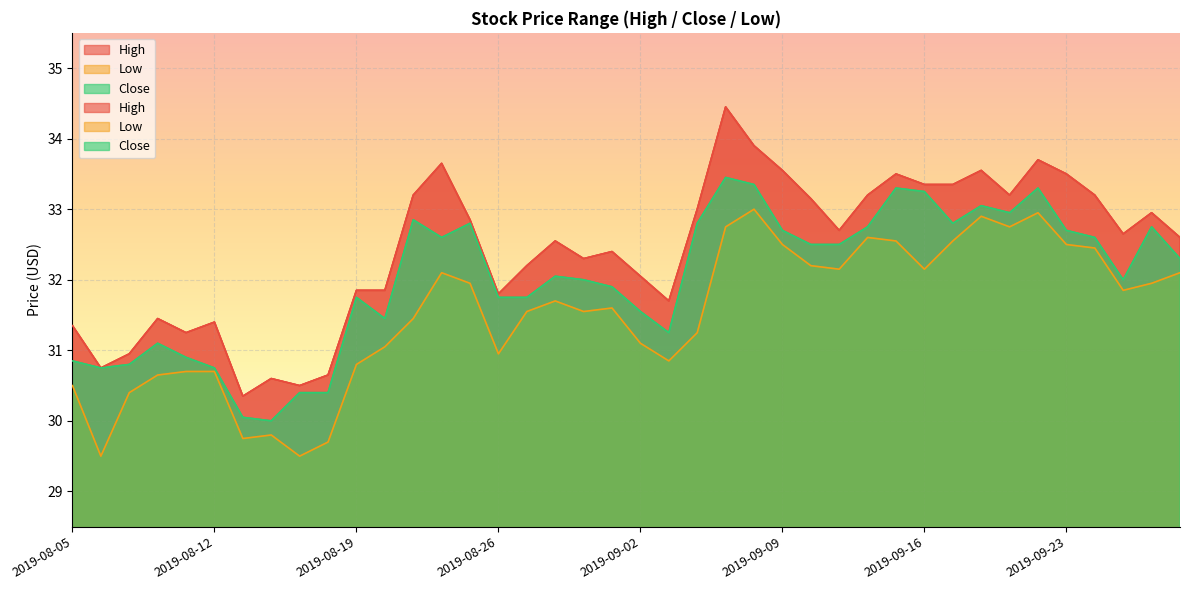

What is the minimum value shown in the chart?

29.5